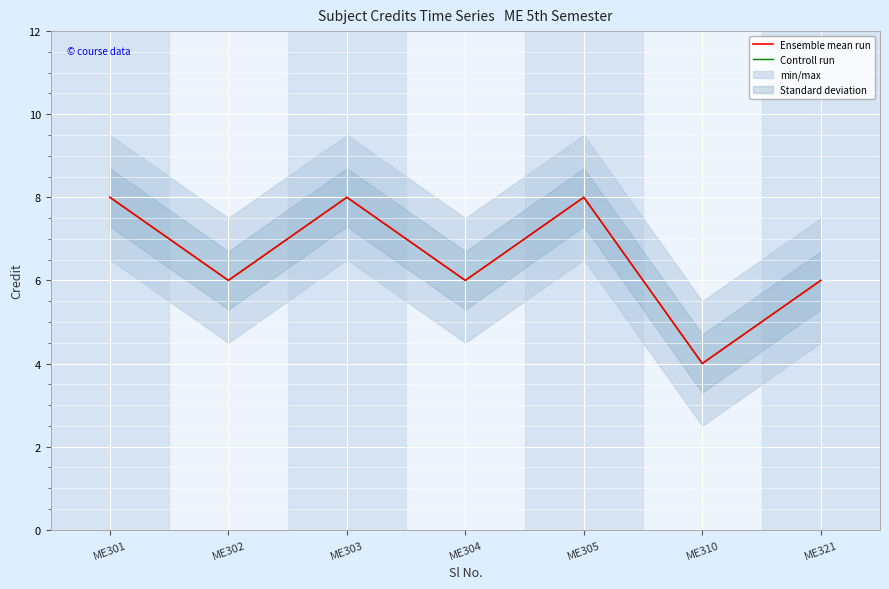

Where is Ensemble mean run nearest to the value 6?

ME302